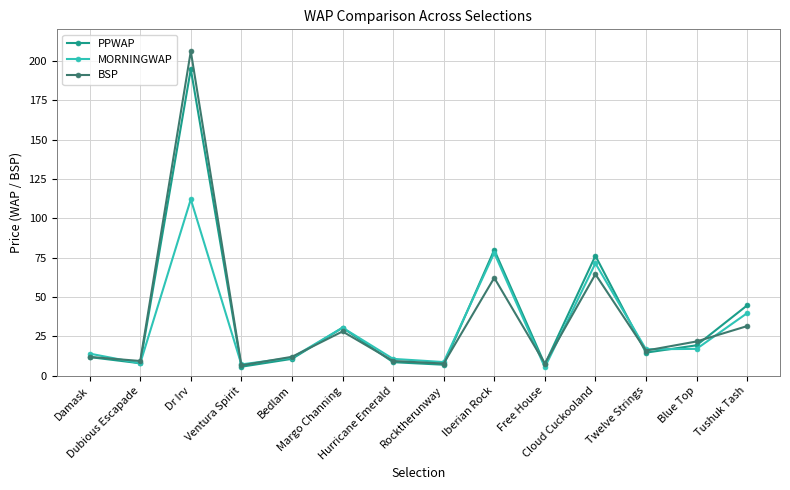

Is it true that PPWAP equals 80.0 at Iberian Rock?

True